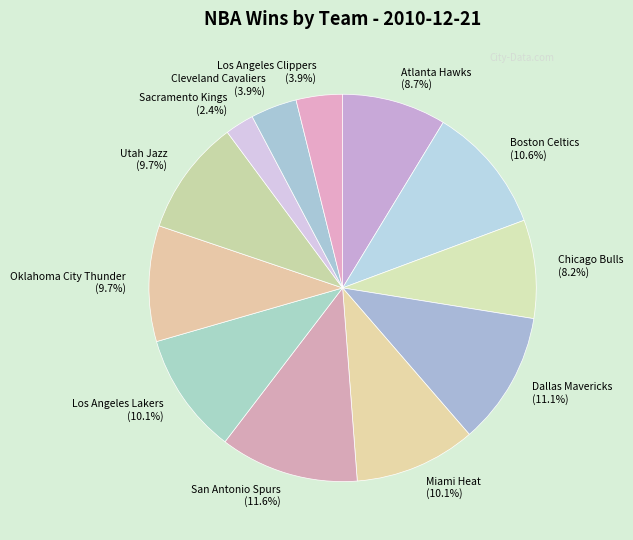

The Cleveland Cavaliers slice represents 4% of the pie. True or false?

True